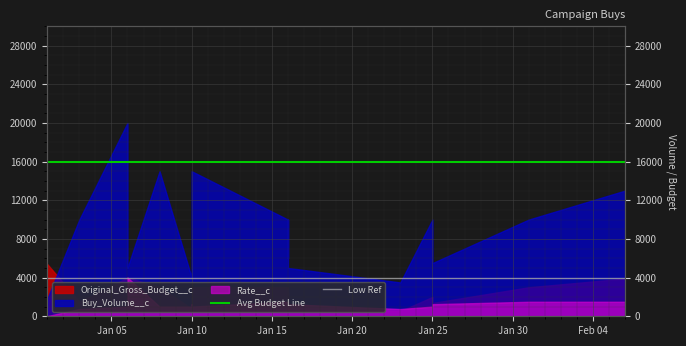

True or false: Low Ref has a value of 4000 at Jan 10.

True